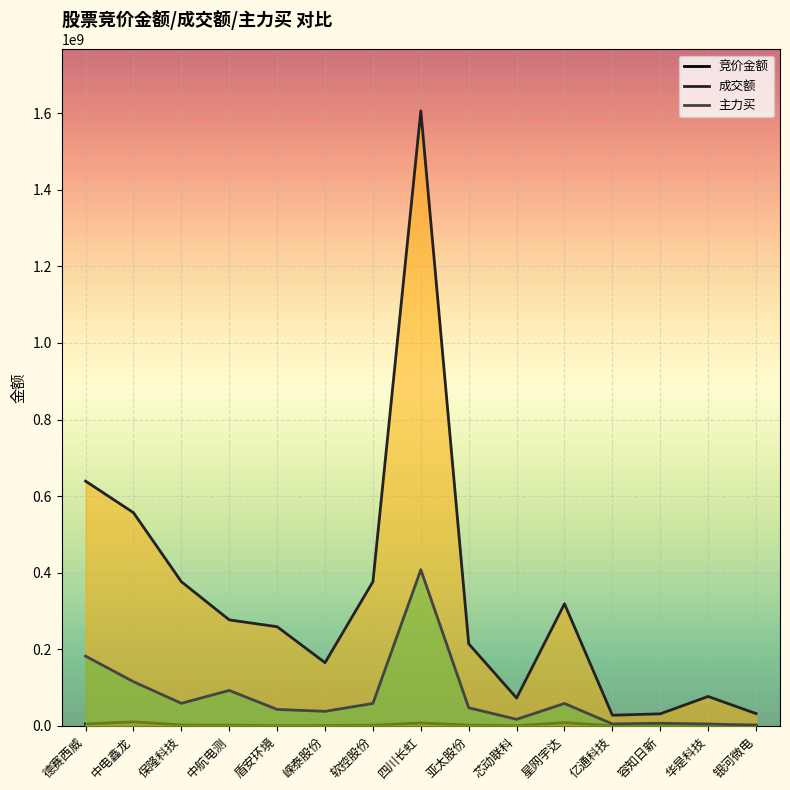

What is the difference between the maximum and second lowest values in the 成交额 series?

1575077597